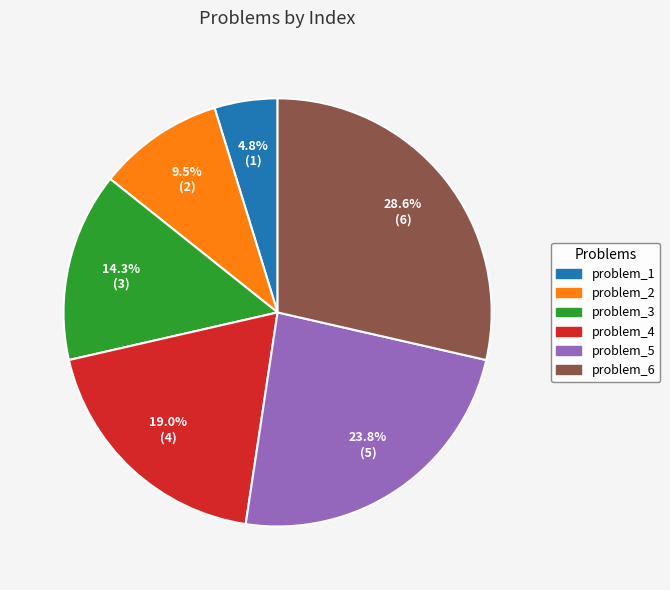

Approximately how many times larger is the value at problem_1 compared to problem_3?

0.3